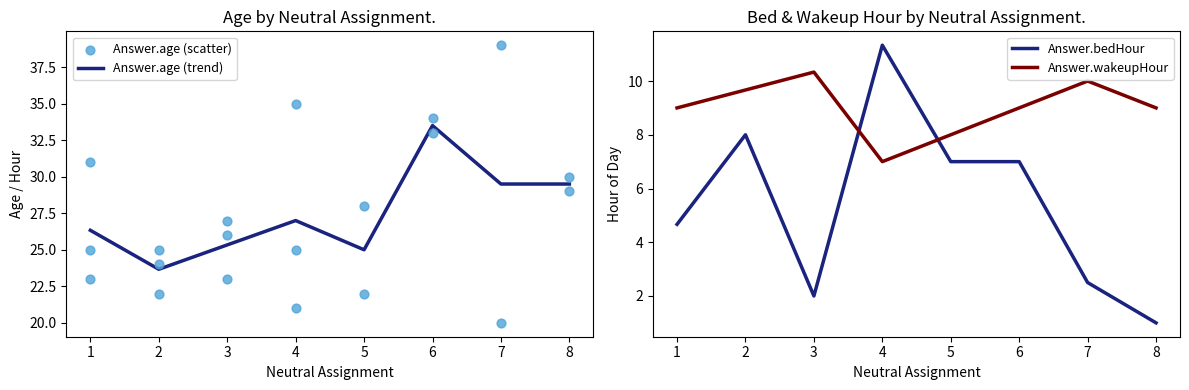

Which series has the largest total across all categories?

Answer.age